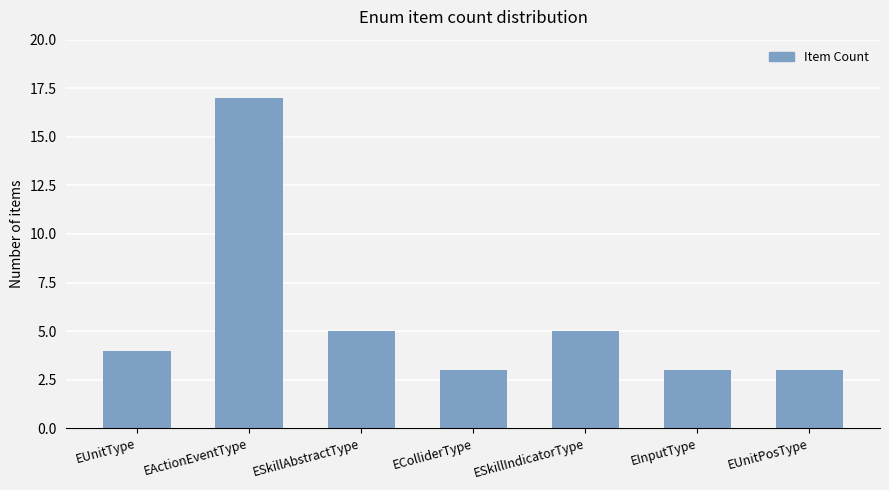

What is the label of the 6th bar from the left?

EInputType